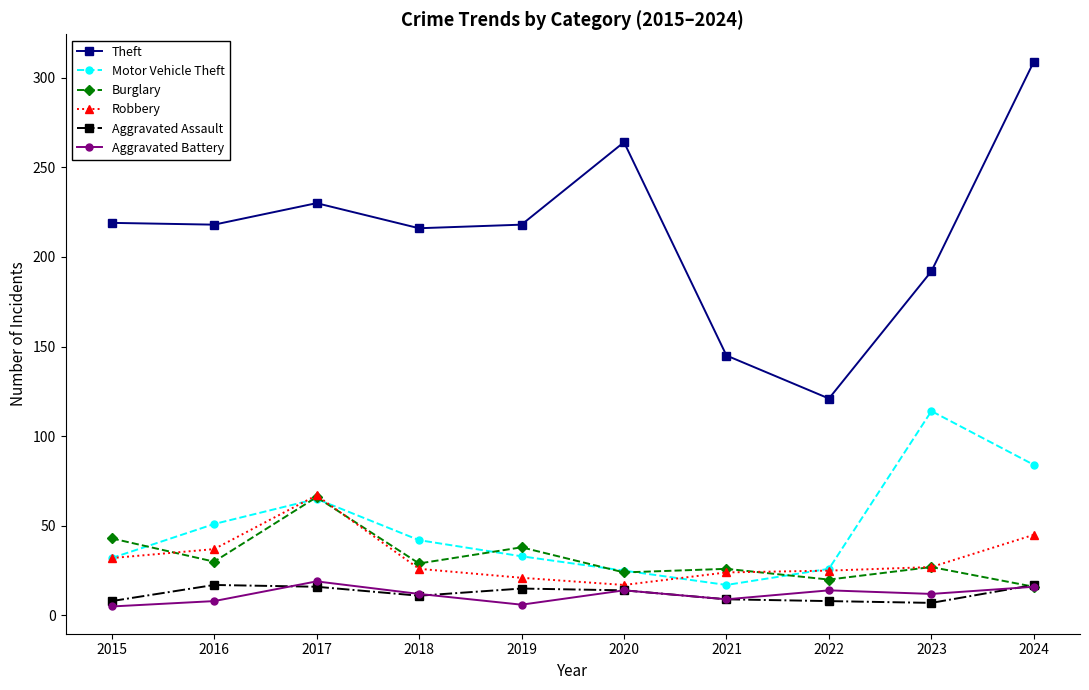

What is the average value of the Burglary series?

32